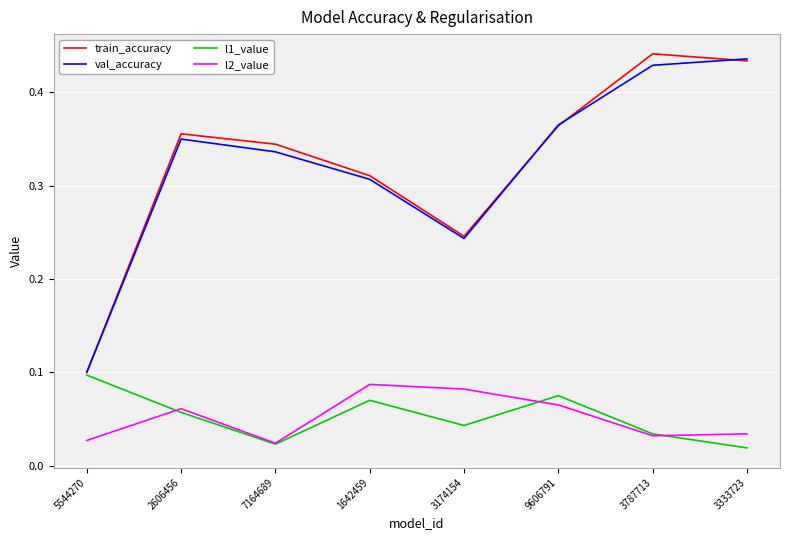

The val_accuracy series shows 0.6 at 7164689. True or false?

False